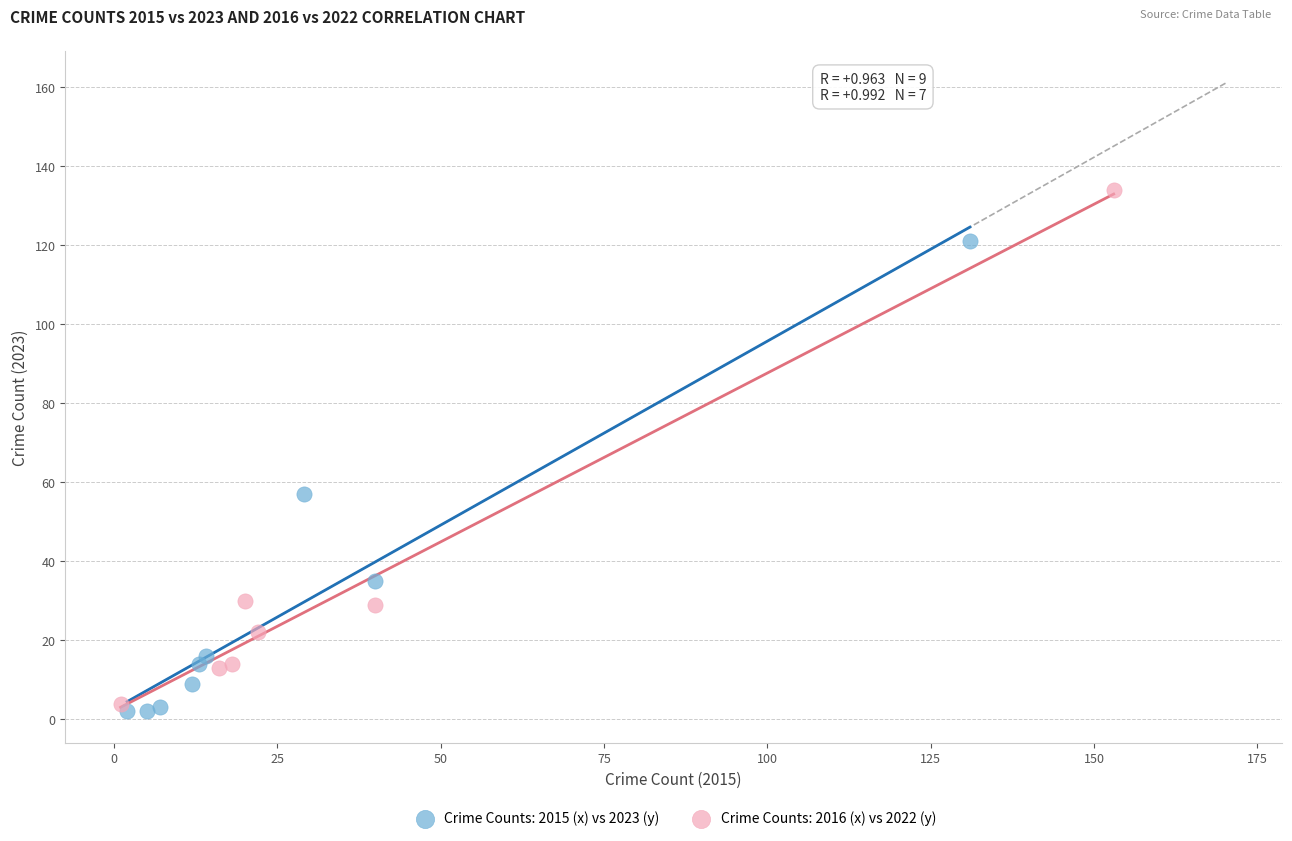

Which series contains the highest Y value?

Crime Counts: 2016 (x) vs 2022 (y)